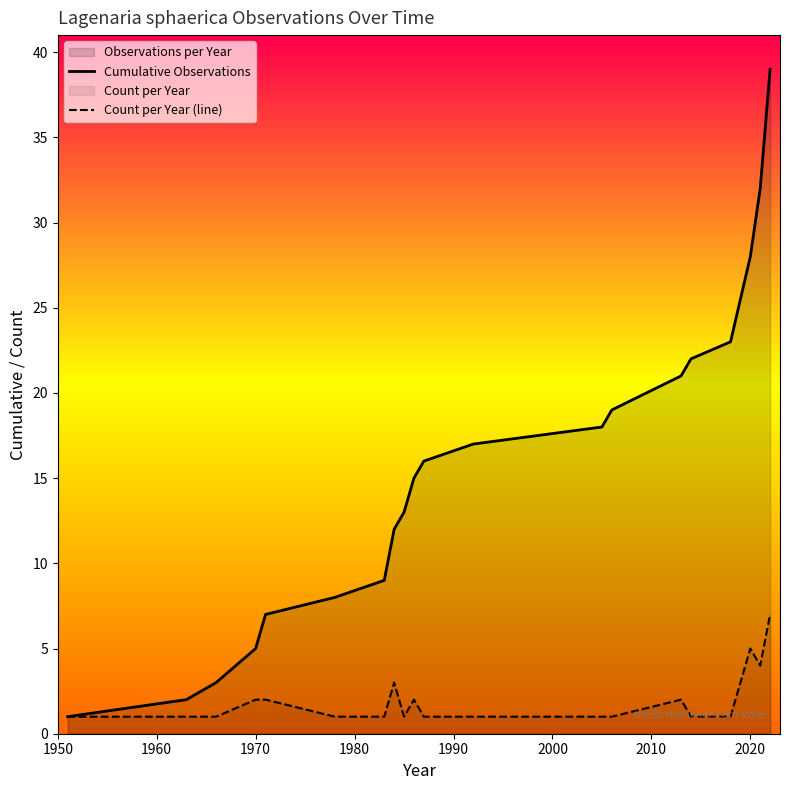

Which series has the largest range (max minus min)?

Cumulative Observations